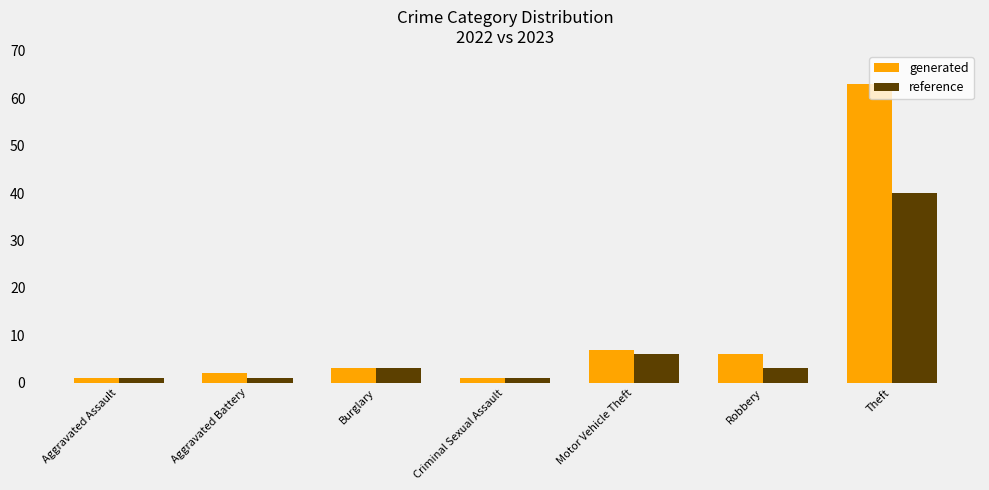

Which series has the largest range (max minus min)?

generated